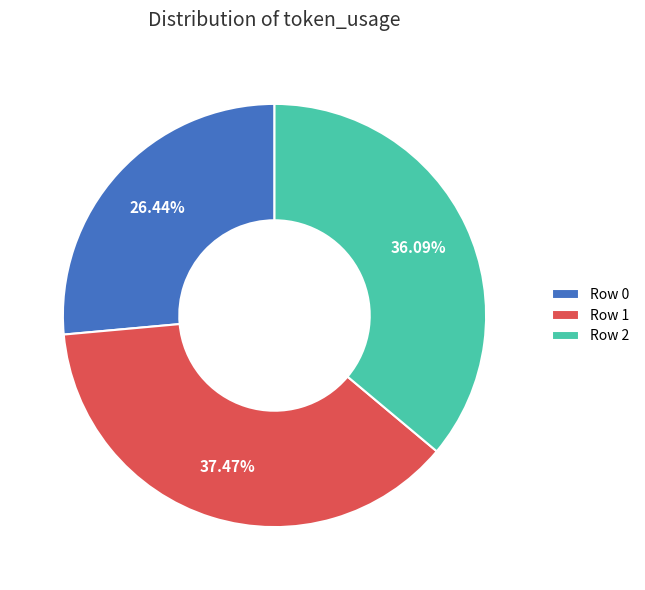

Which category has the smallest portion of the pie?

Row 0